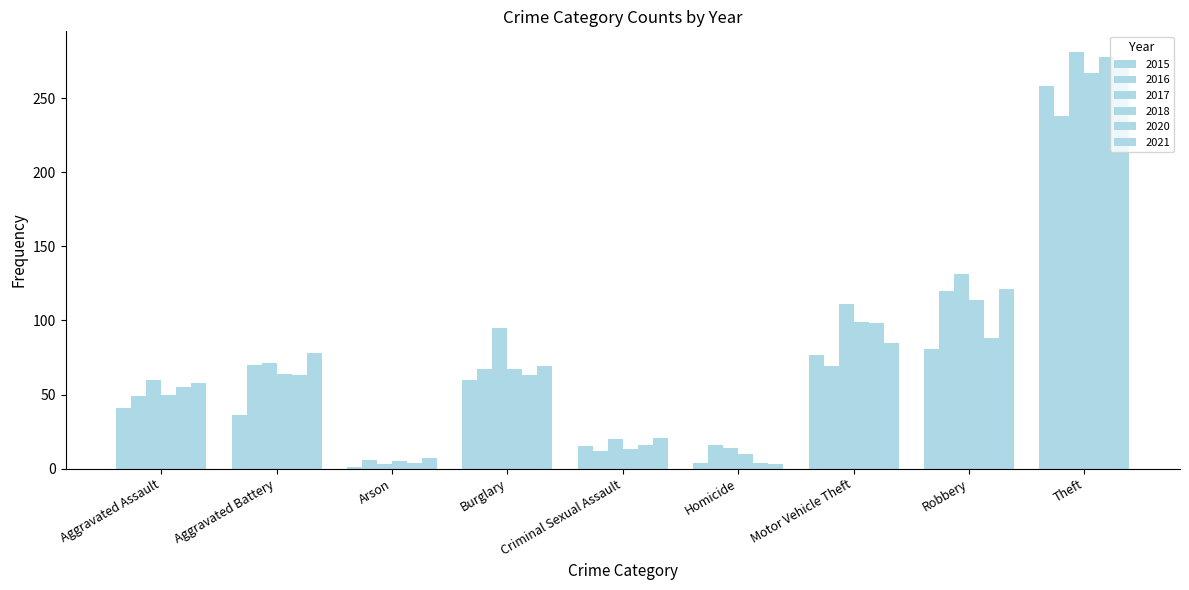

Is it true that 2017 equals 60 at Aggravated Assault?

True